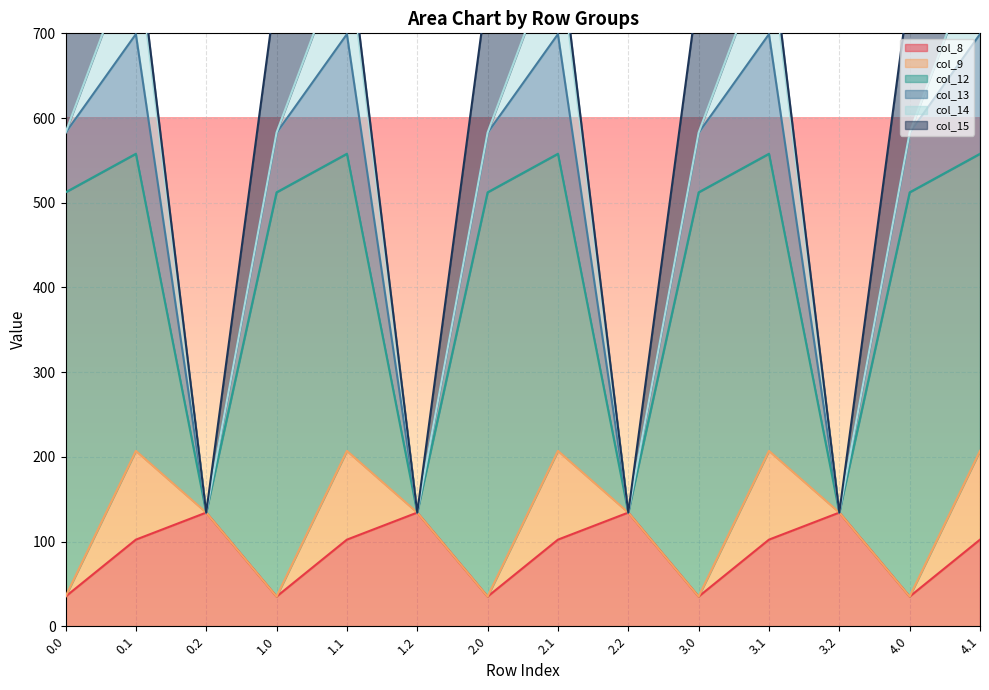

True or false: col_12 and col_13 cross at least once.

False